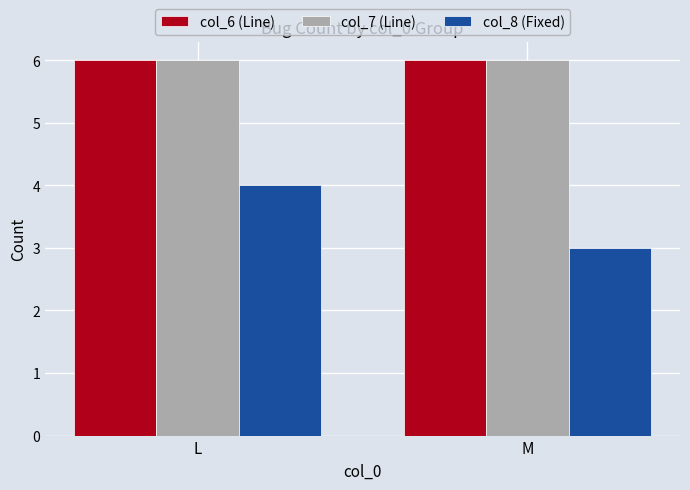

Reading right to left, what are all the values shown in this chart?

col_6 (Line): 6	6
col_7 (Line): 6	6
col_8 (Fixed): 3	4